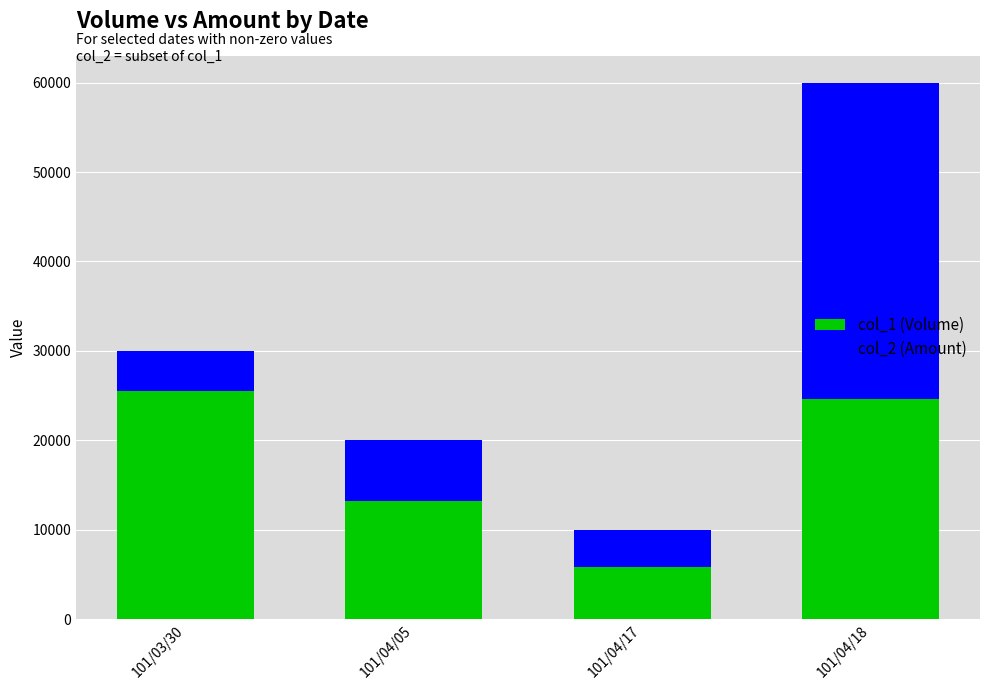

Which category has the lowest value in the col_2 (Amount) series?

101/04/17